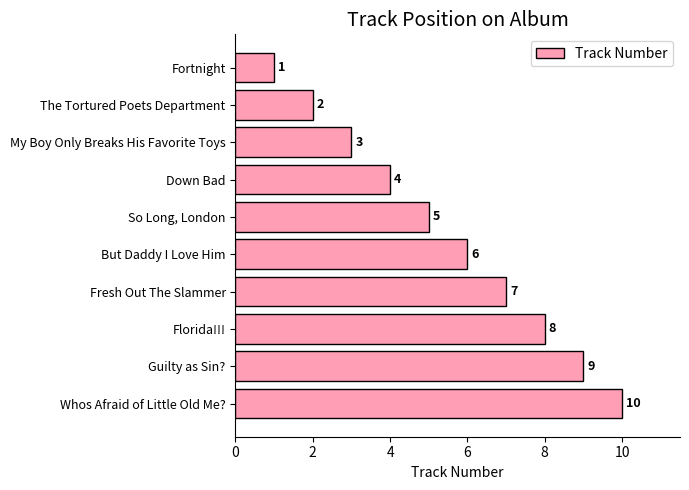

How many series are shown in this chart?

1